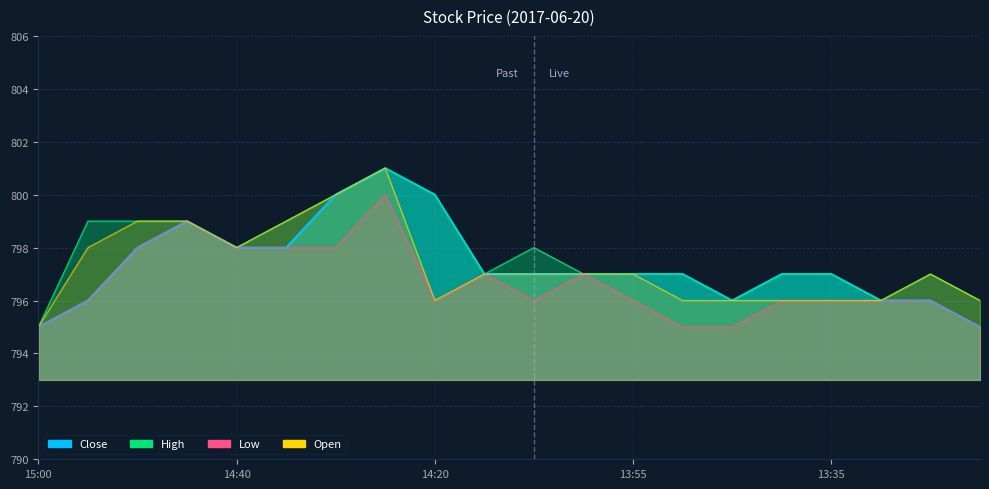

At 13:45, list the series in order from smallest to largest.

Low, Close, High, Open